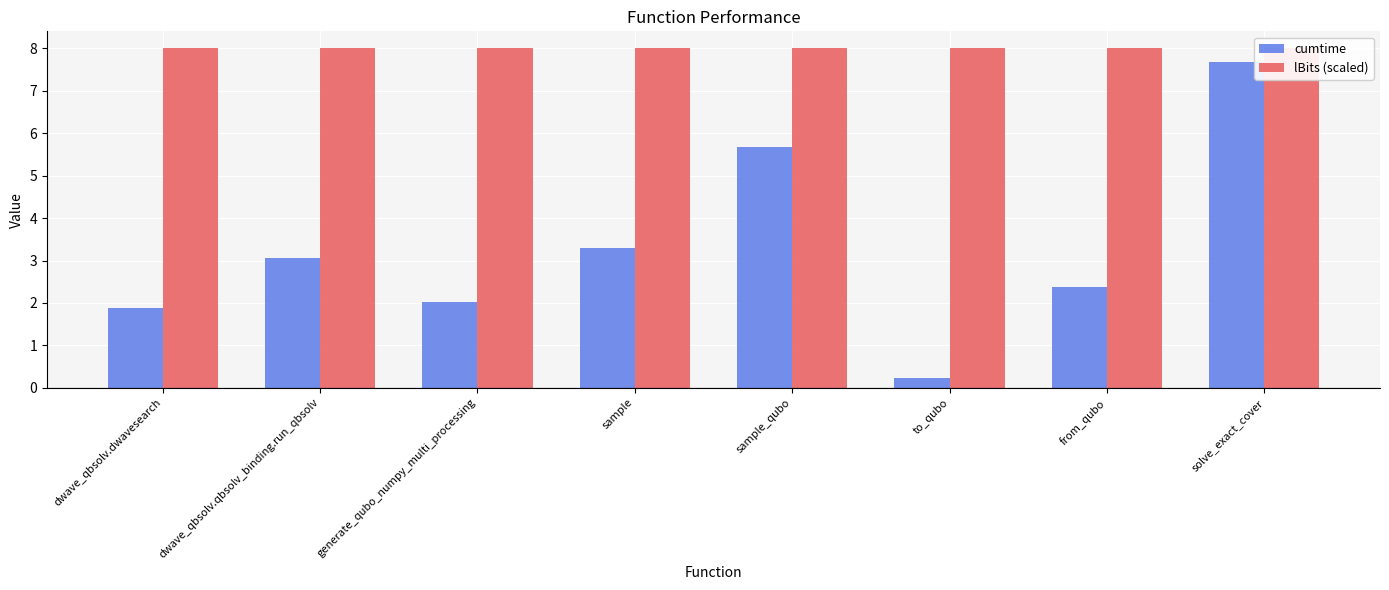

Rank the series by their average value, from lowest to highest.

cumtime, lBits (scaled)